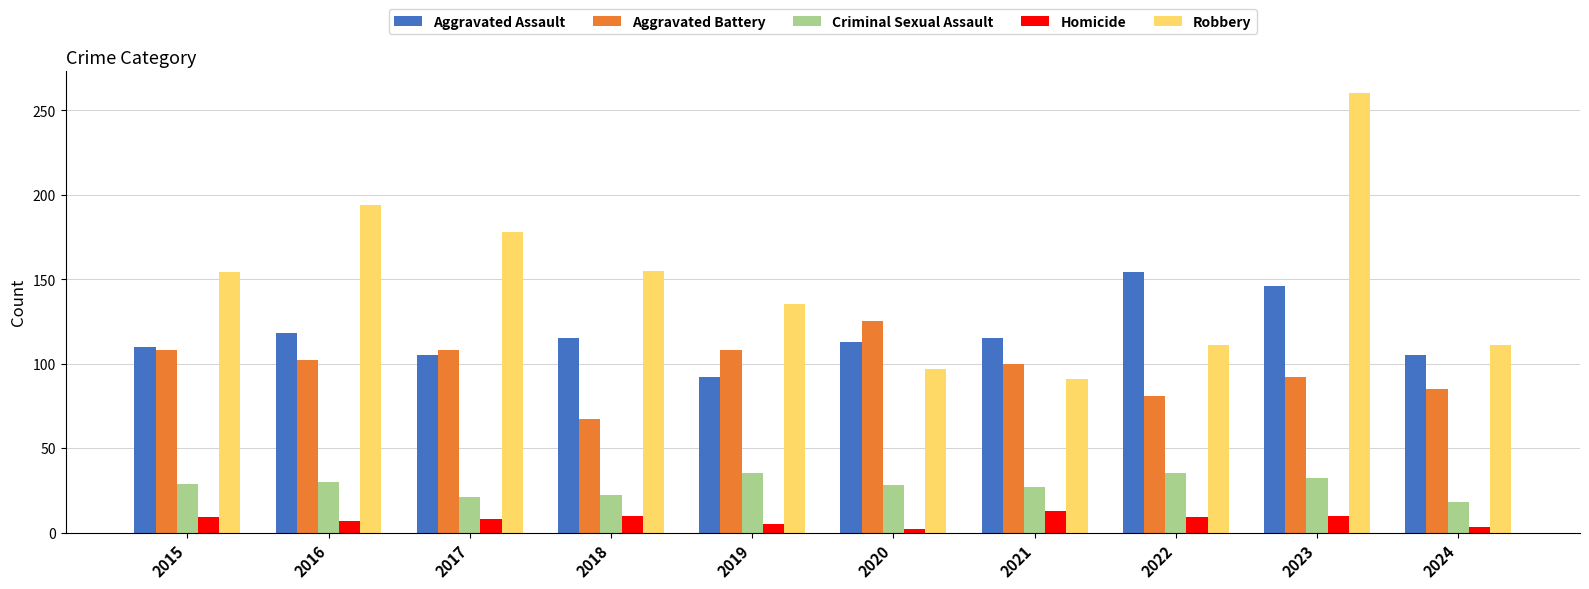

At 2020, list the series in order from smallest to largest.

Homicide, Criminal Sexual Assault, Robbery, Aggravated Assault, Aggravated Battery